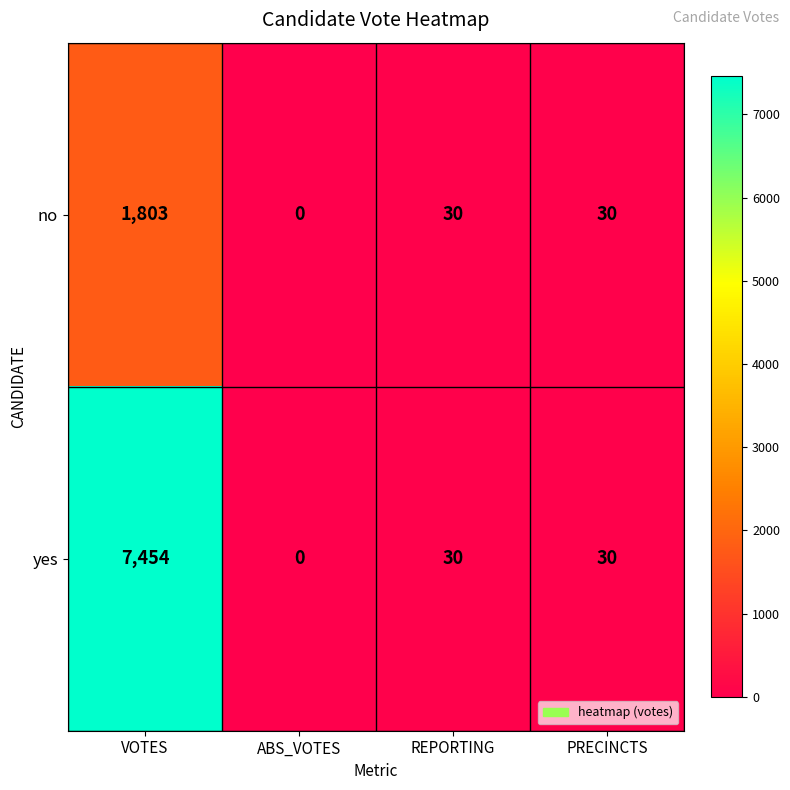

List the series in order of their overall mean, highest first.

yes, no